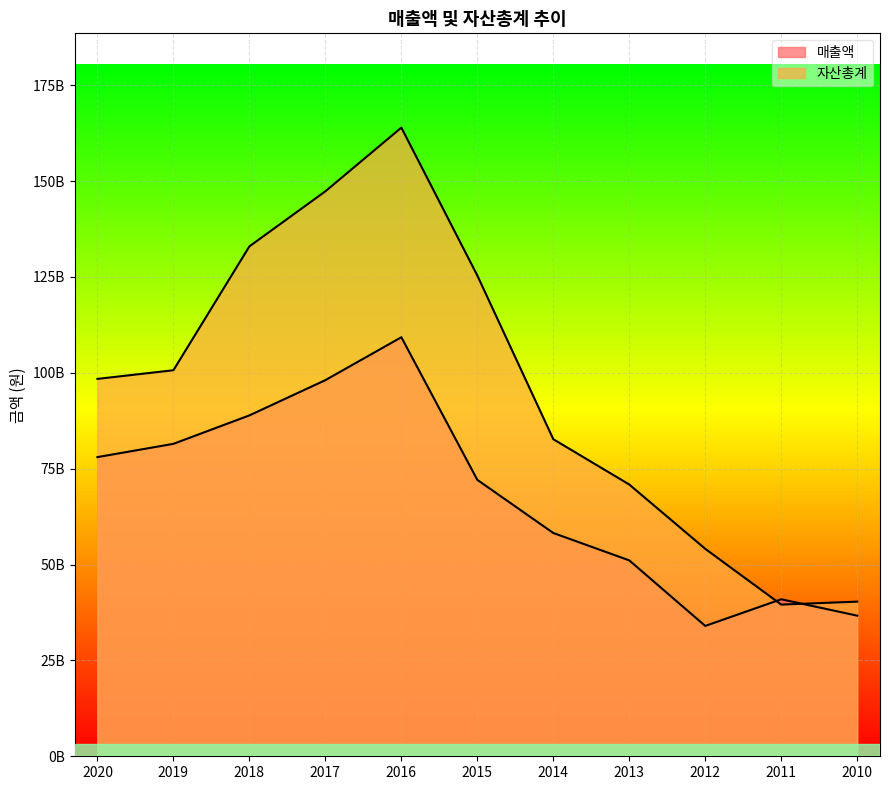

What is the value of the 자산총계 point at the 4th from the left?

147318939743